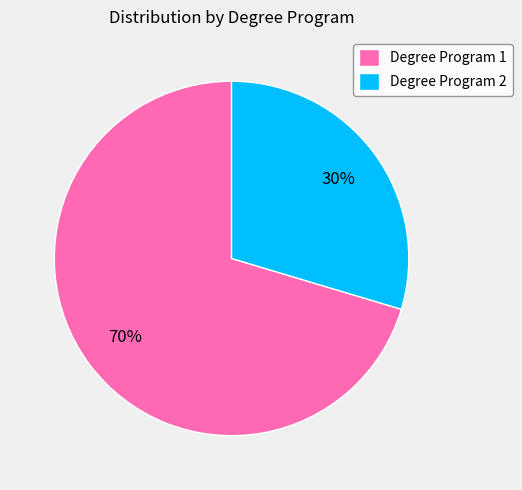

Between Degree Program 2 and Degree Program 1, which is larger?

Degree Program 1